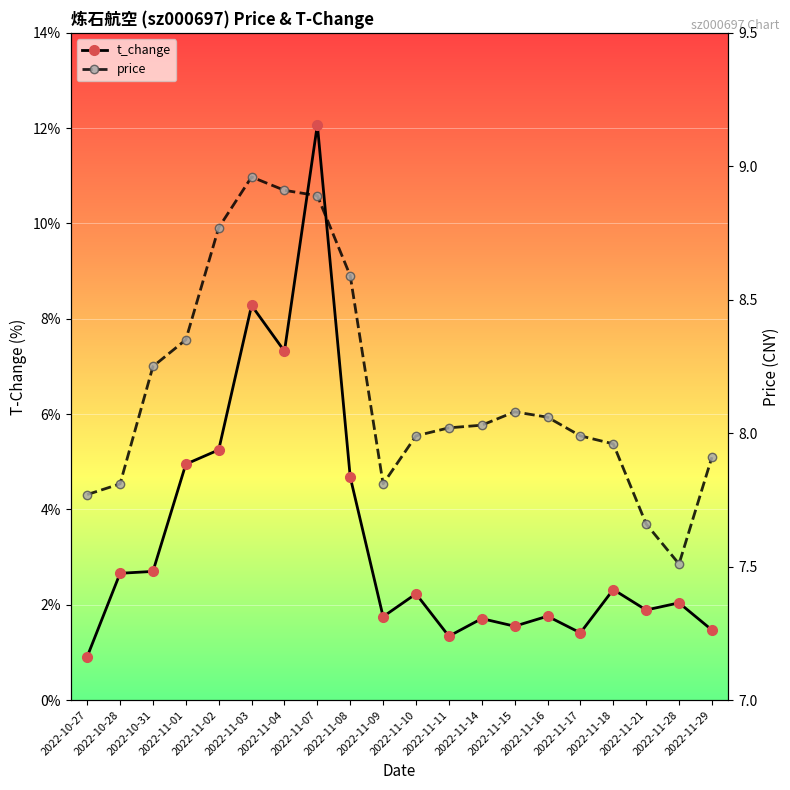

Between 2022-11-09 and 2022-11-15, which series saw the biggest shift?

price